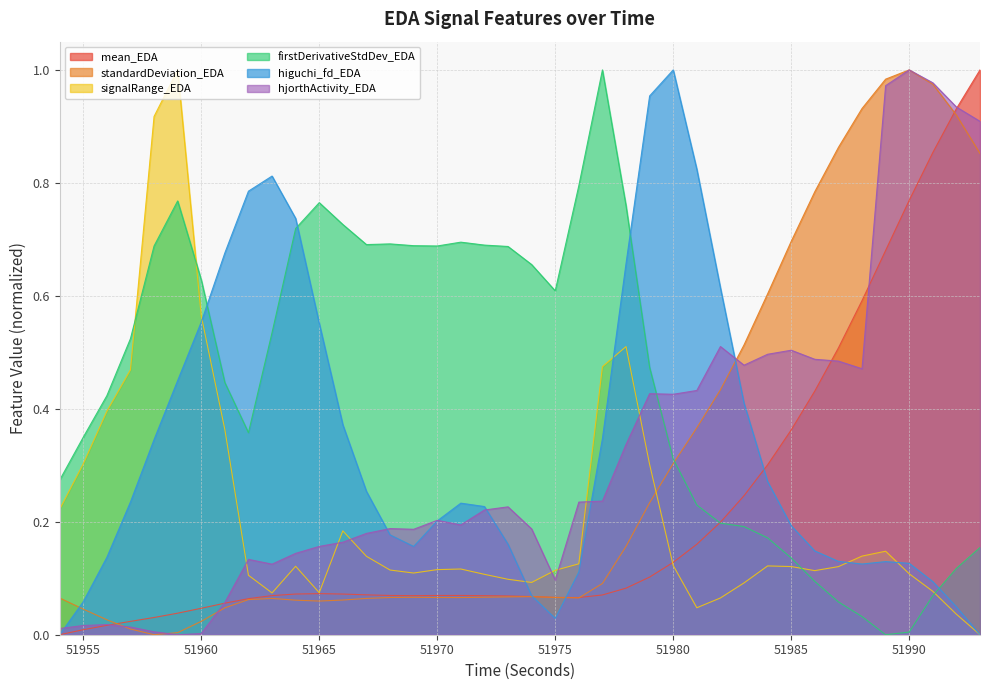

What is the greatest value displayed?

1.0